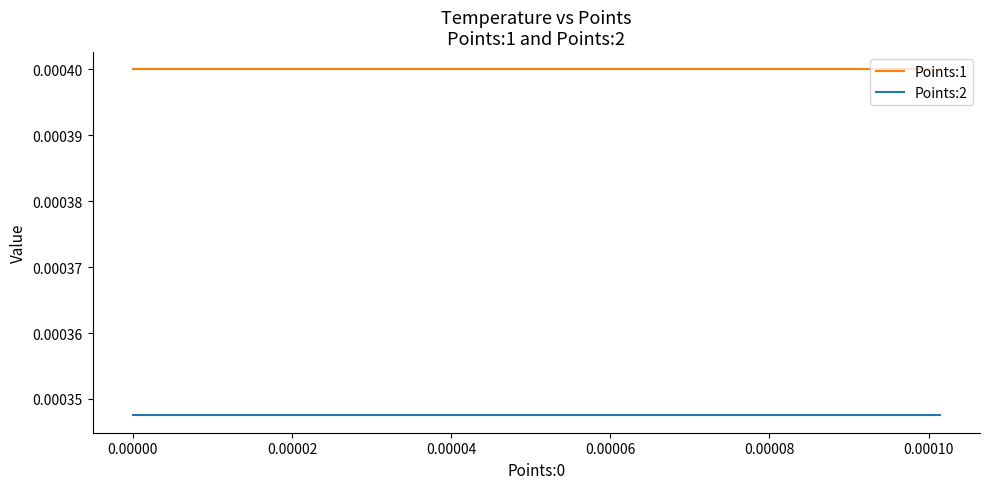

List the series in order of their overall mean, highest first.

Points:1, Points:2